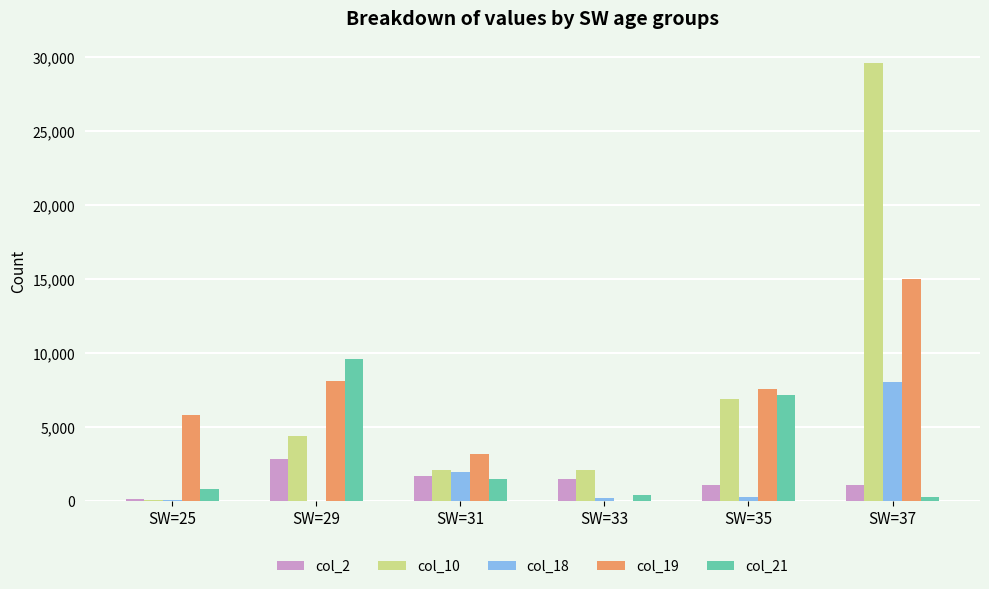

The value of col_18 at SW=31 is 1969. True or false?

True